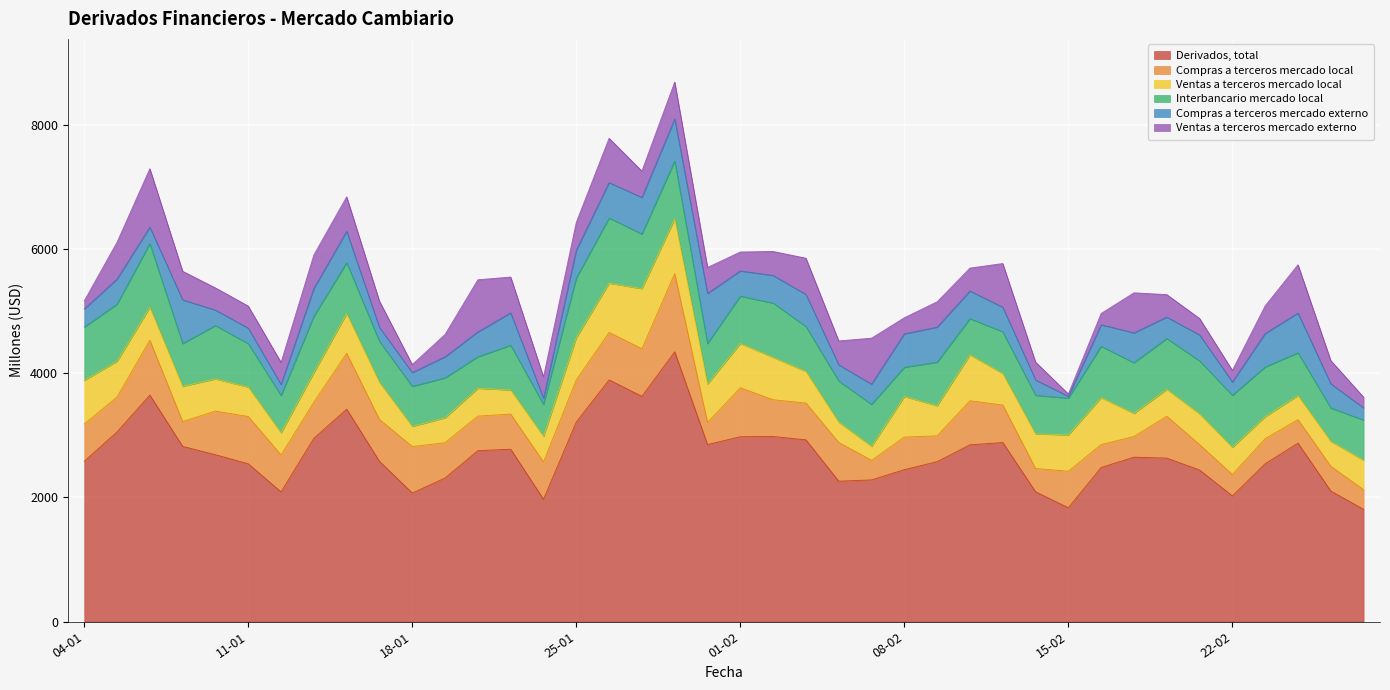

At which category does the chart reach its peak across all series?

28-01